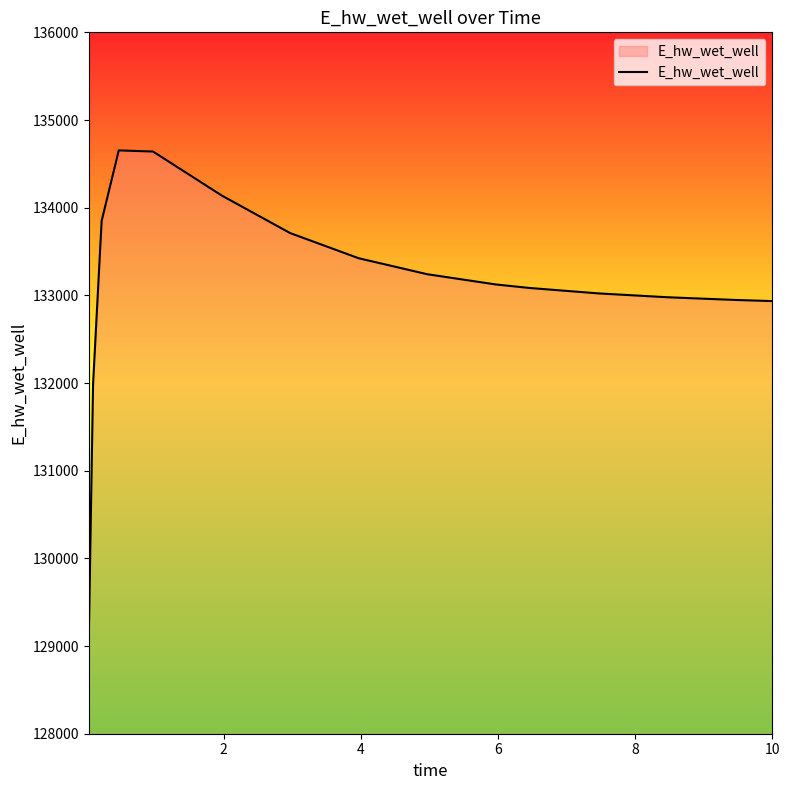

What is the difference between the maximum and minimum values?

5573.8